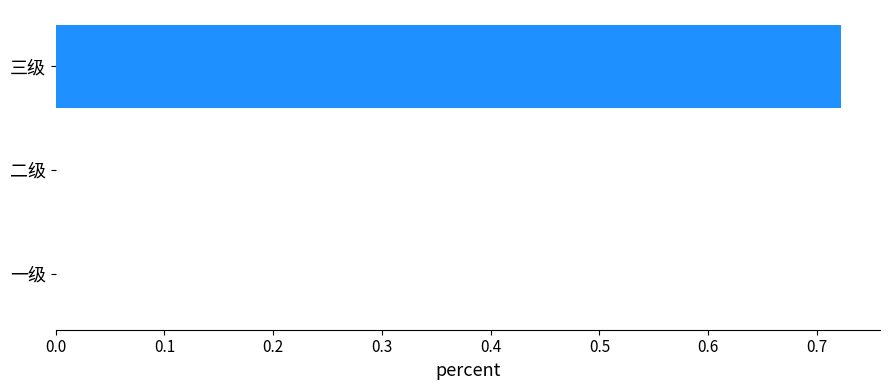

Between 二级 and 三级, which is larger?

三级